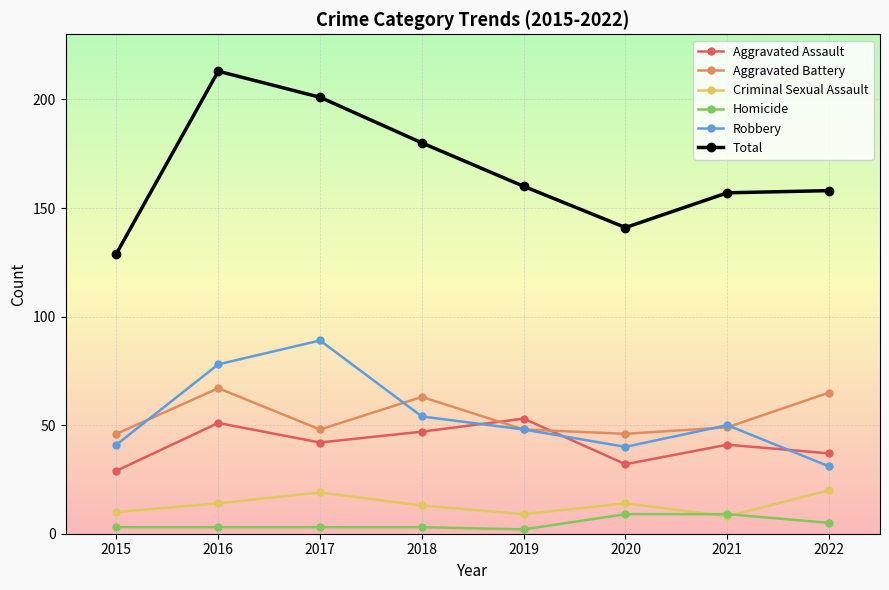

True or false: Homicide and Total intersect in this chart.

False